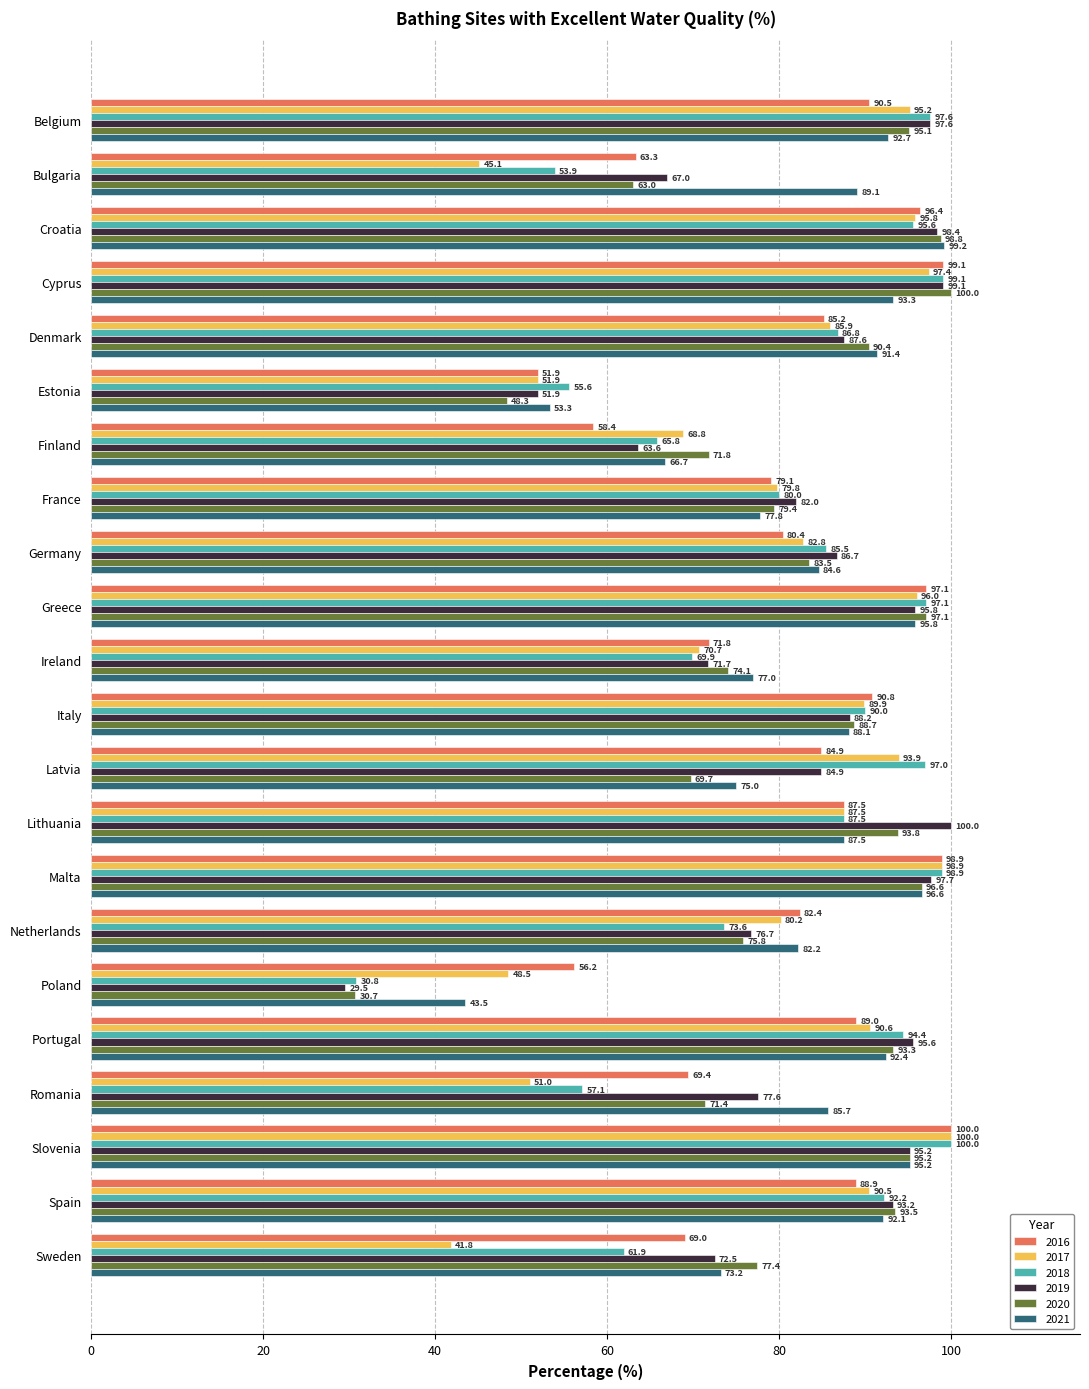

The value of 2019 at Malta is 144.7. True or false?

False